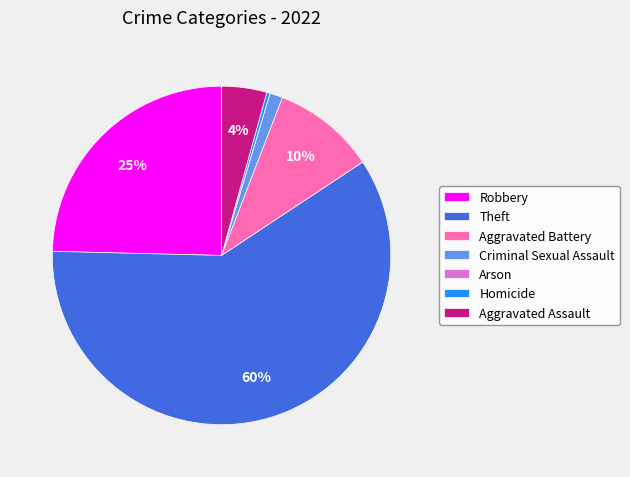

Combined, do Theft and Homicide account for over 50%?

Yes